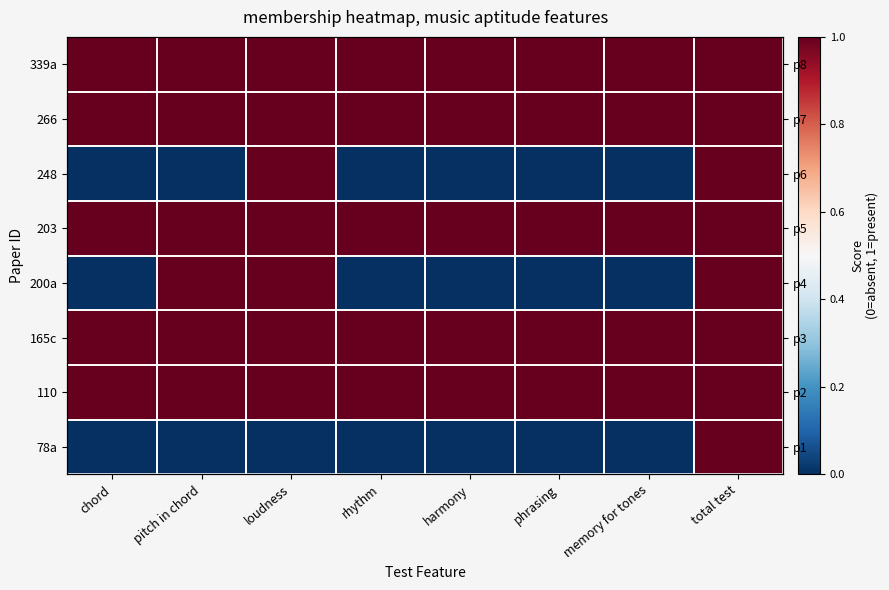

What is the lowest value of the 110 series?

1